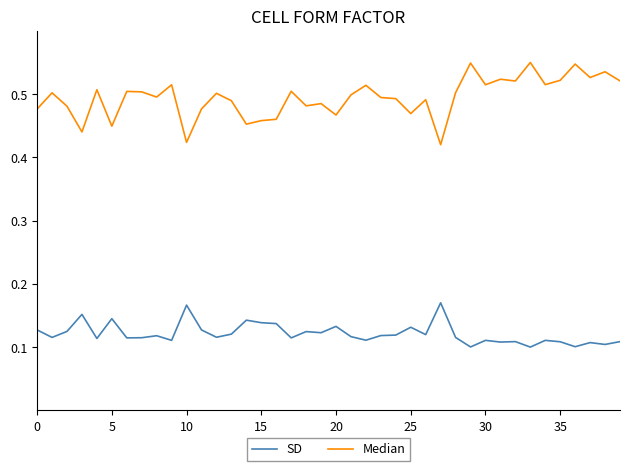

True or false: SD and Median cross at least once.

False